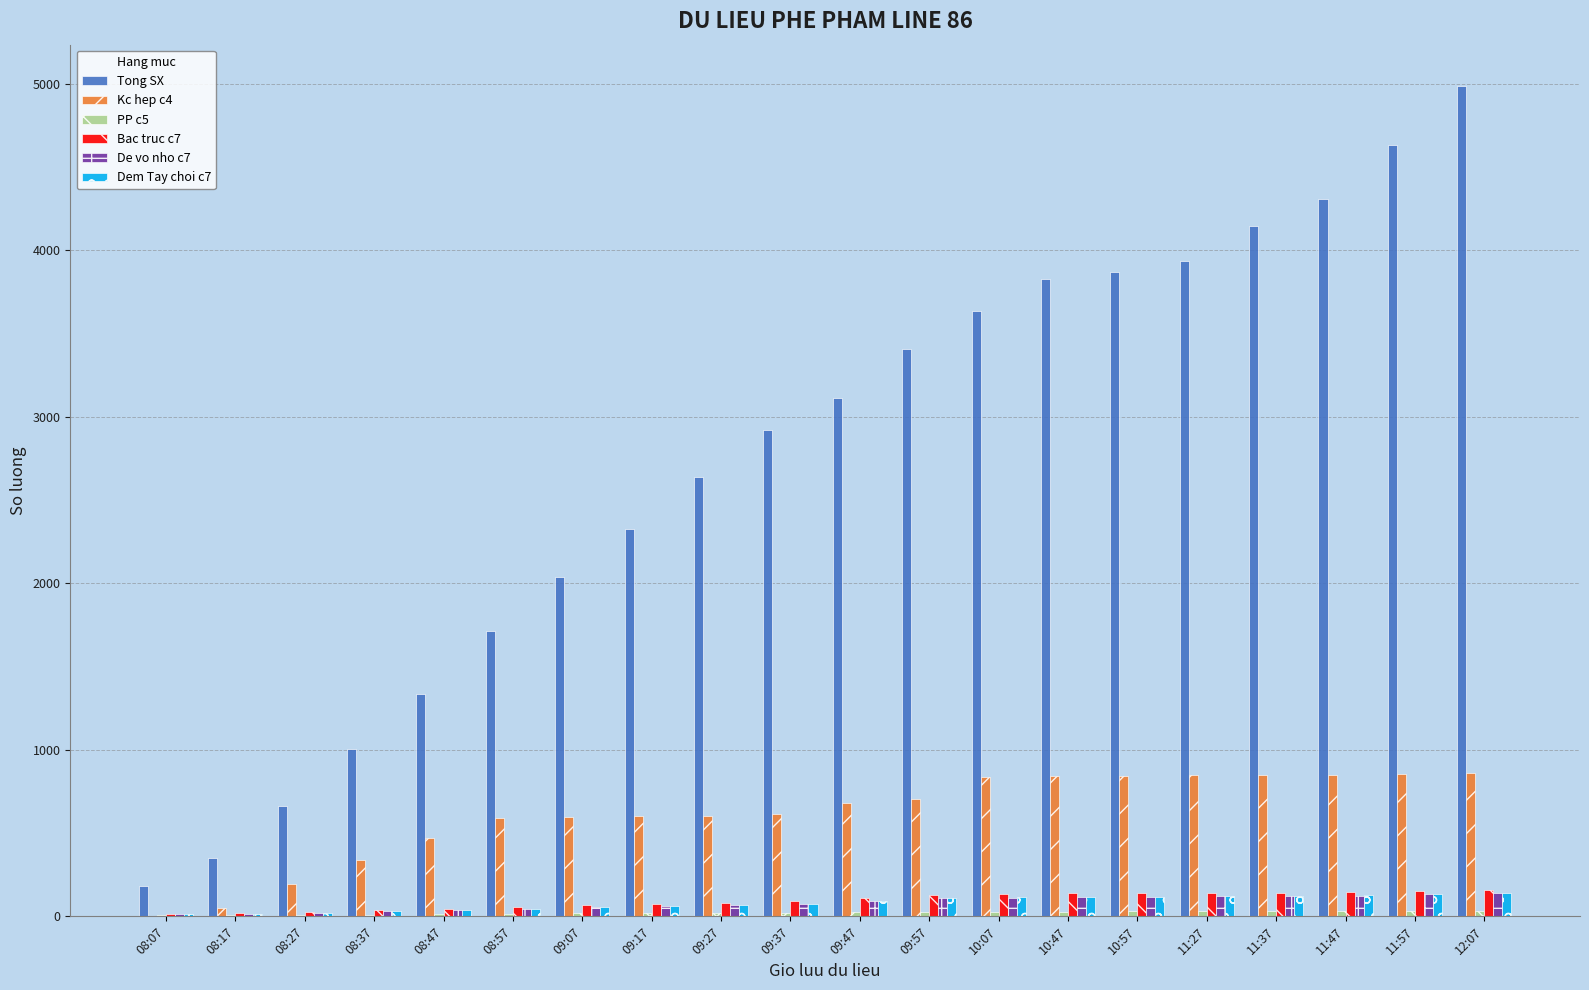

Which category has the highest value in the Tong SX series?

12:07